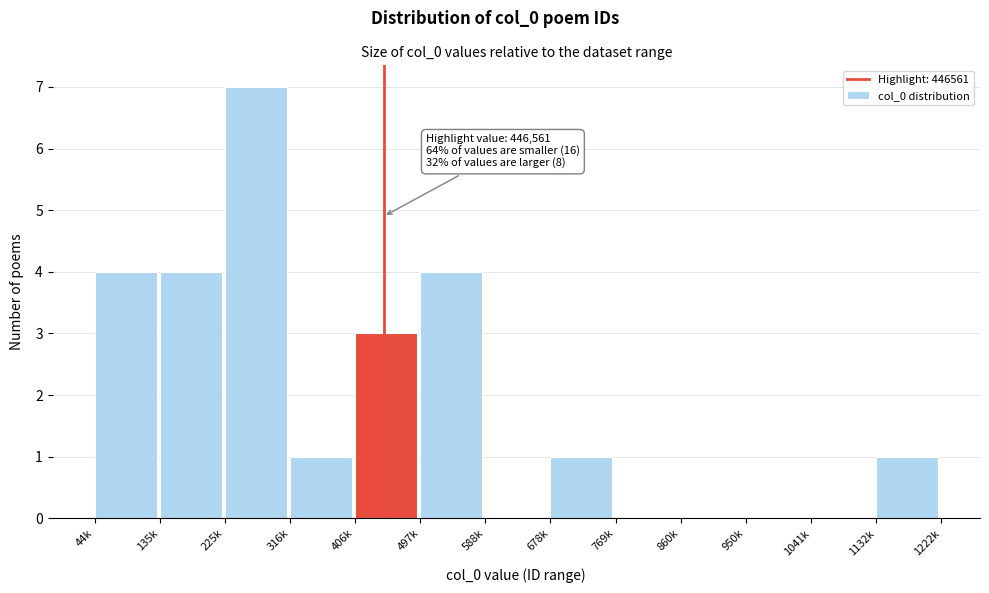

Reading left to right, what are all the values shown in this chart?

44k=4	135k=4	225k=7	316k=1	406k=3	497k=4	588k=0	678k=1	769k=0	860k=0	950k=0	1041k=0	1132k=1